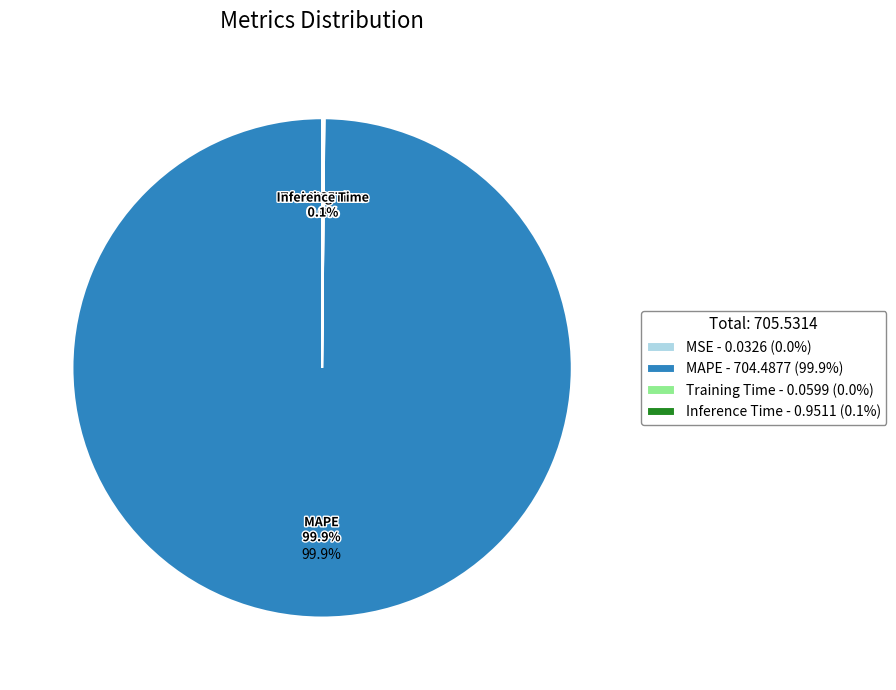

What portion of the pie excludes MAPE?

0.1%